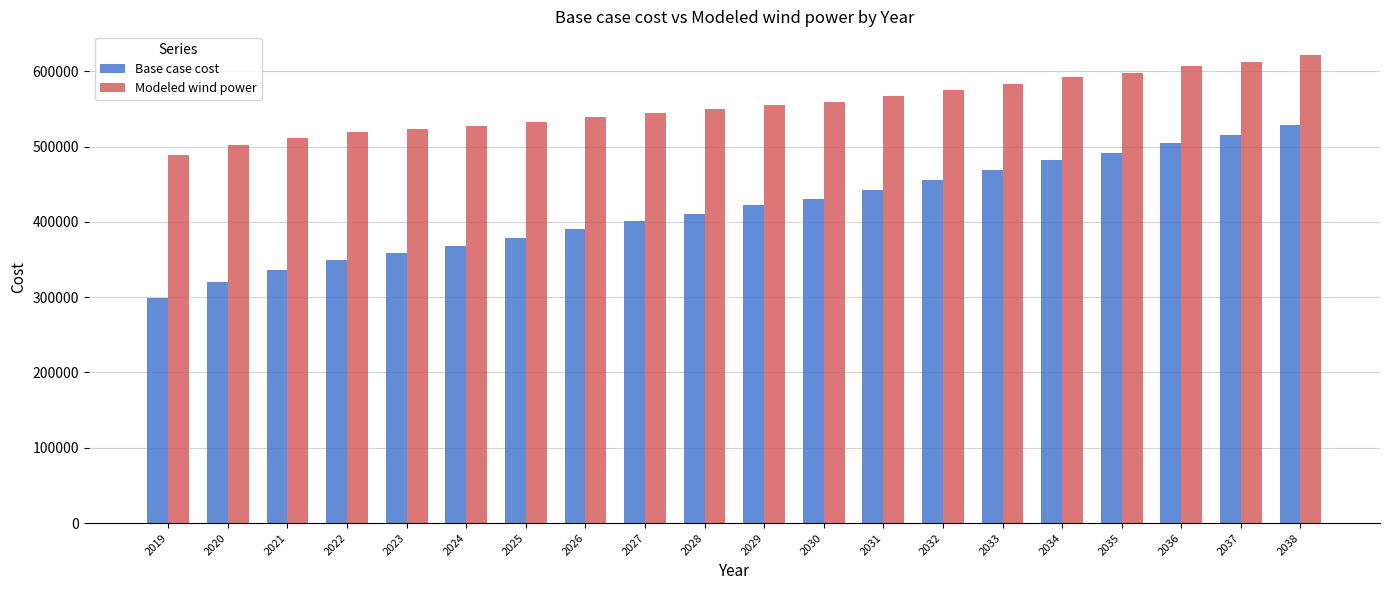

Is it true that Base case cost equals 925756.3 at 2038?

False